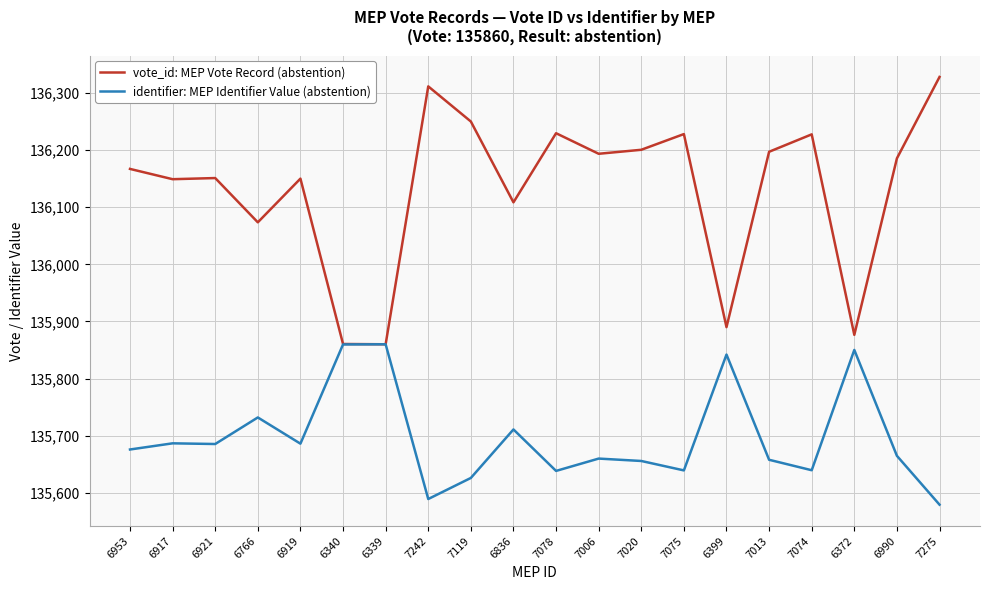

Which series has the largest total across all categories?

vote_id: MEP Vote Record (abstention)